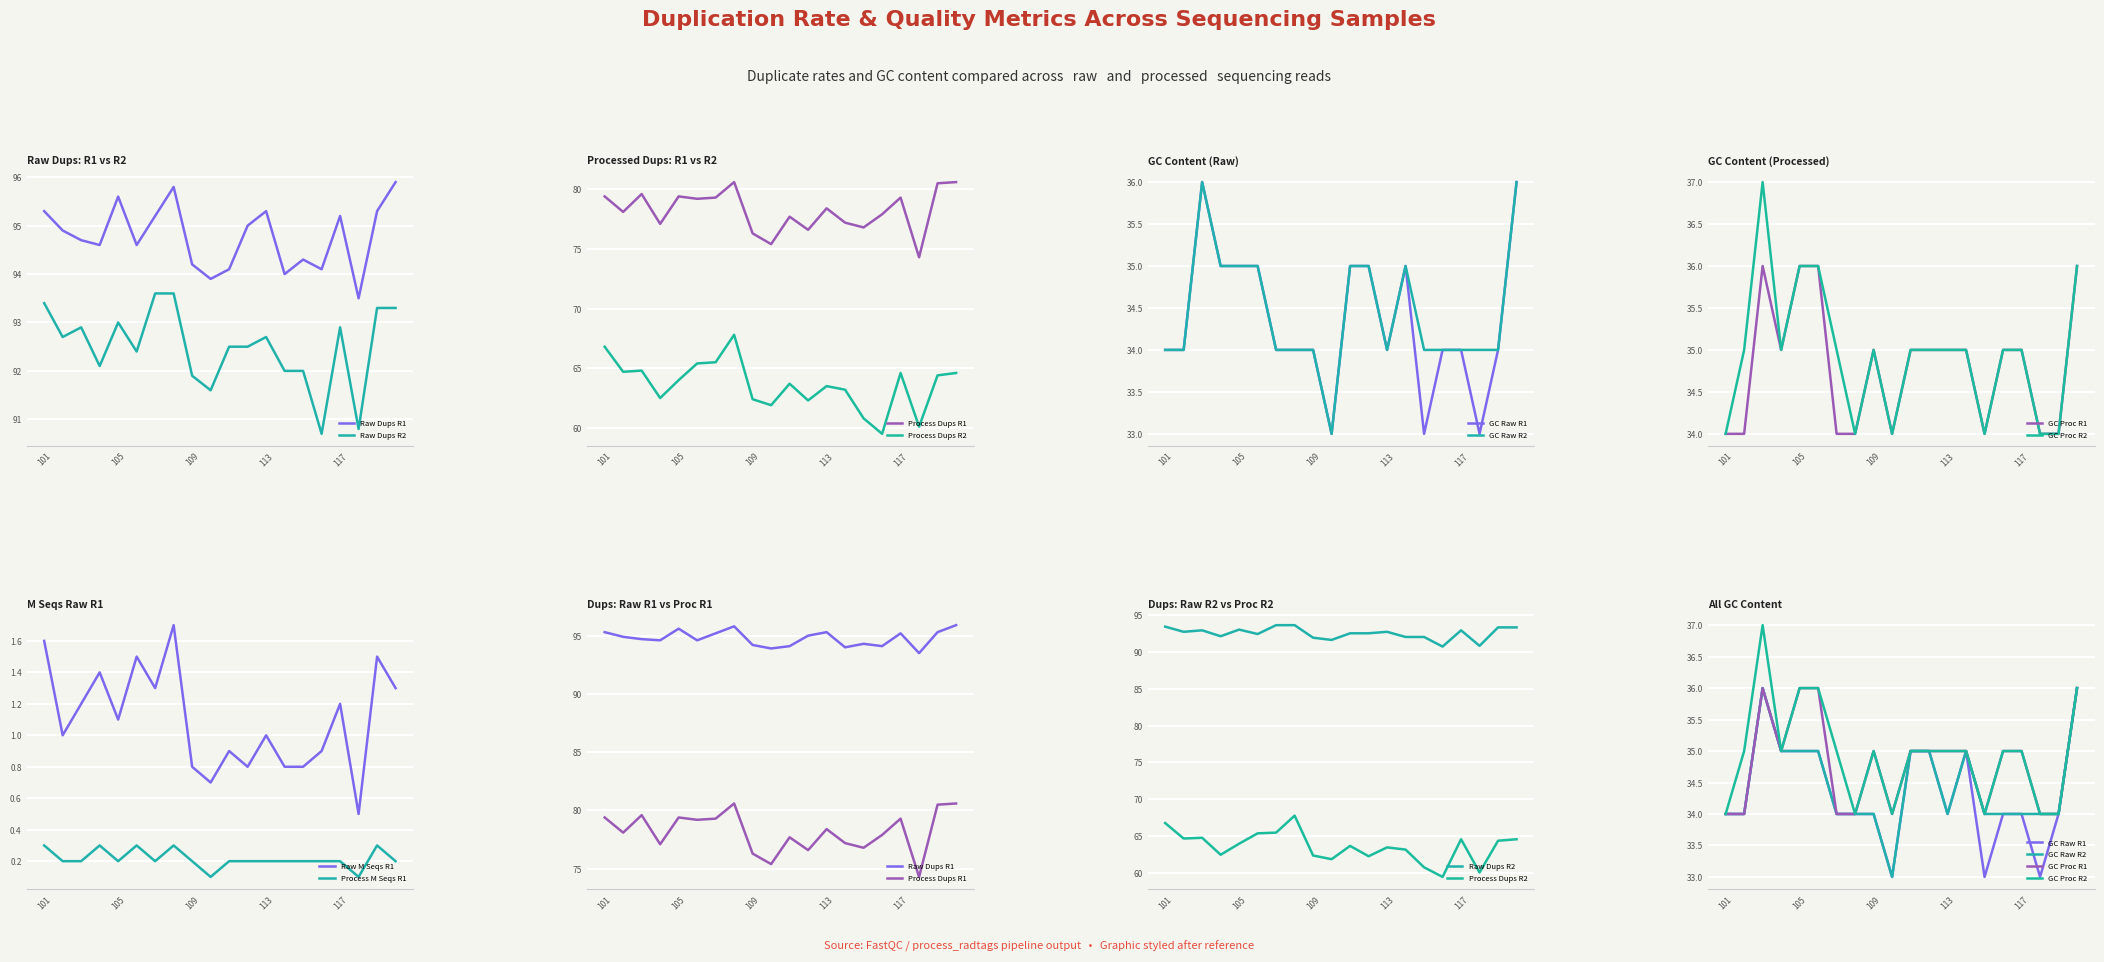

Between 104 and 112, which series saw the biggest shift?

Raw M Seqs R1